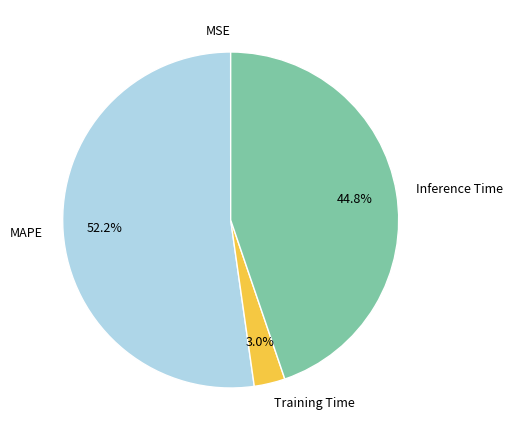

To the nearest percent, what percentage of the pie is Inference Time?

45%